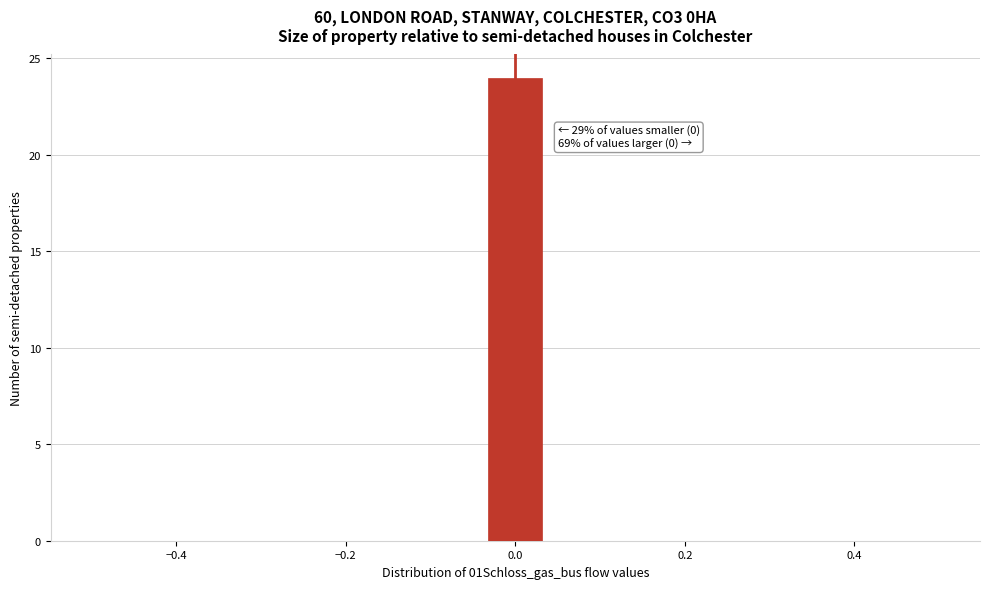

Read against the x-axis, roughly where is the centre of the tallest bar?

0.00